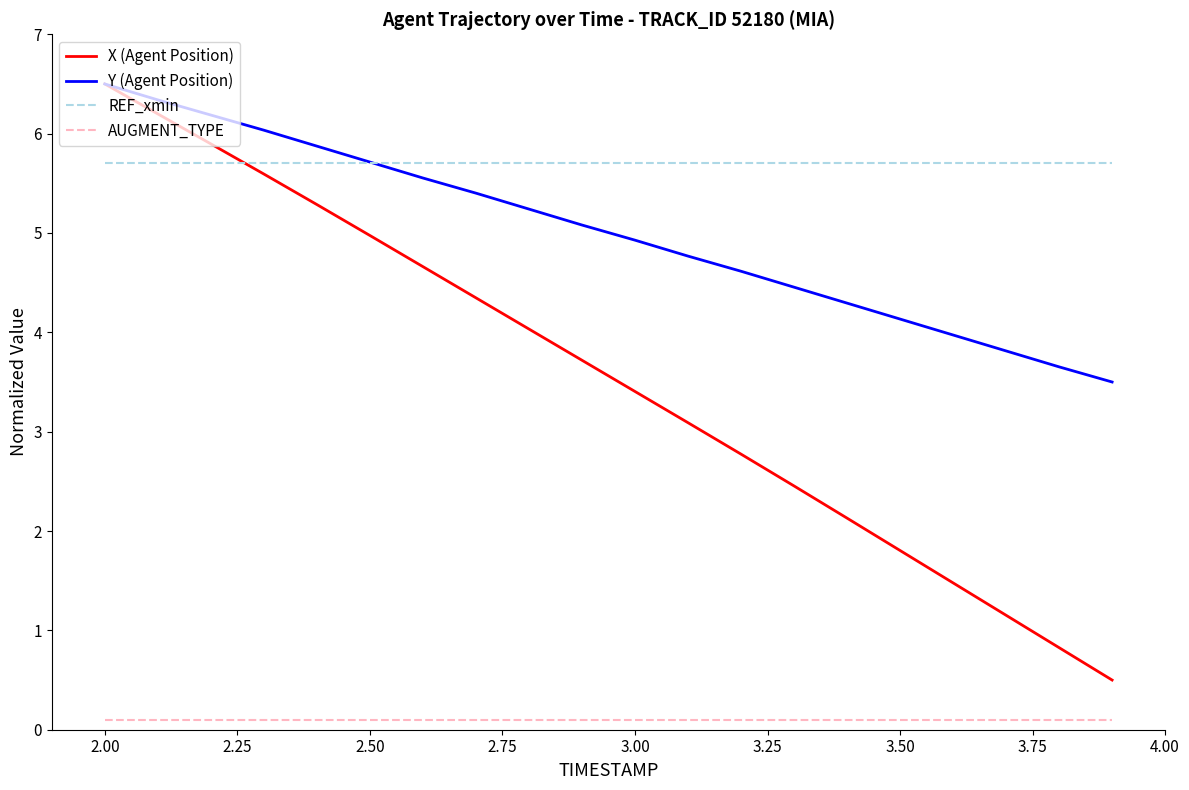

Which series has the largest range (max minus min)?

X (Agent Position)